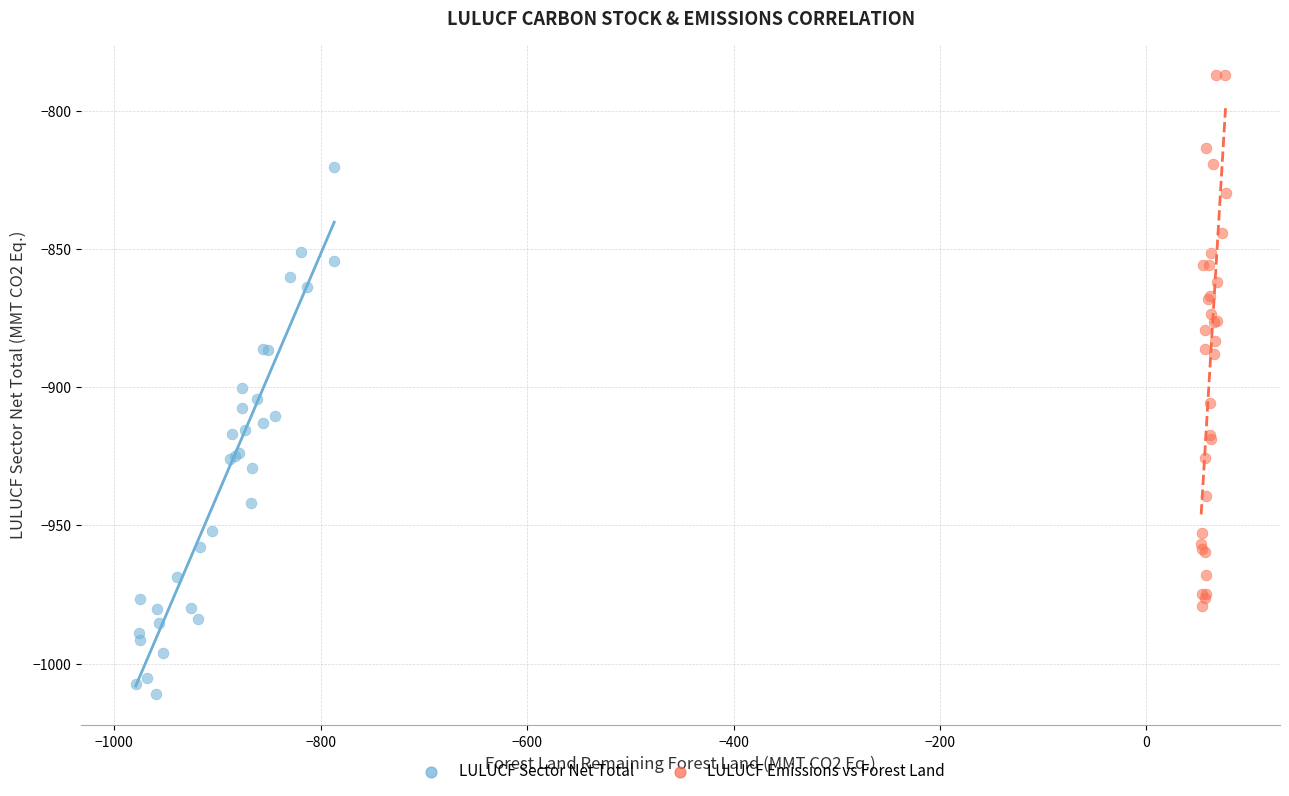

Which series reaches the minimum Y coordinate?

LULUCF Sector Net Total